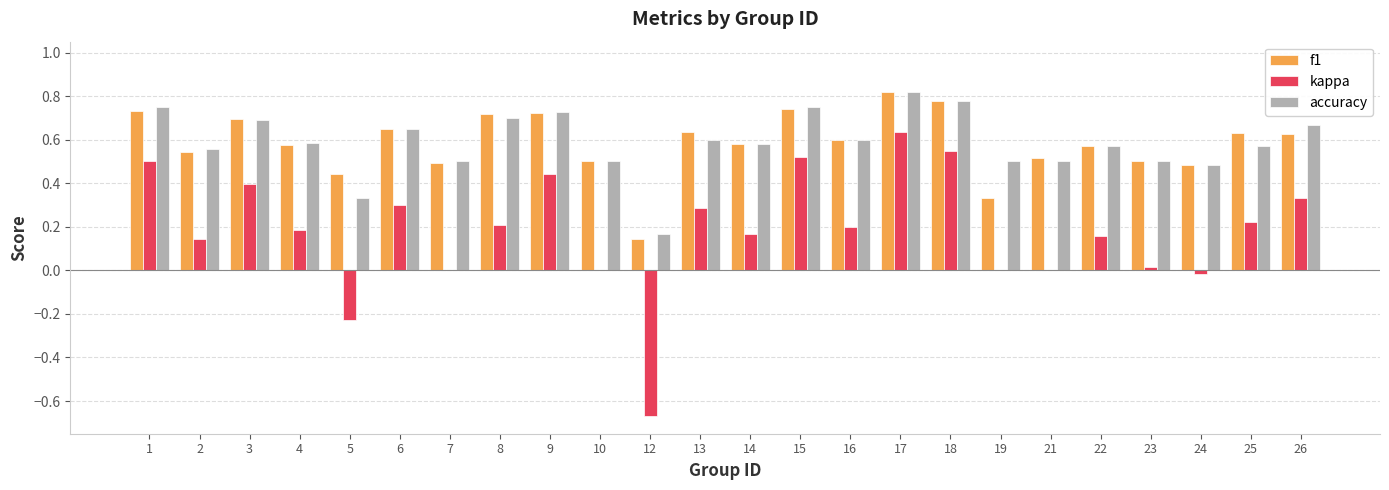

Which series changed the most between 1 and 2?

kappa